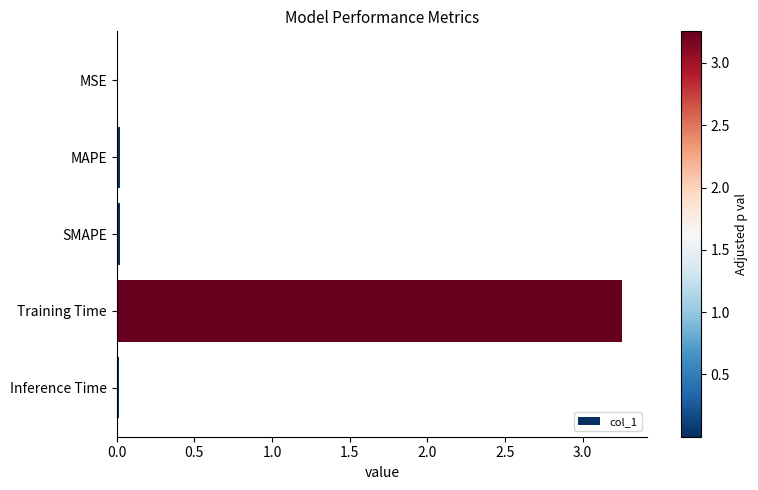

Which has a higher value, SMAPE or Training Time?

Training Time